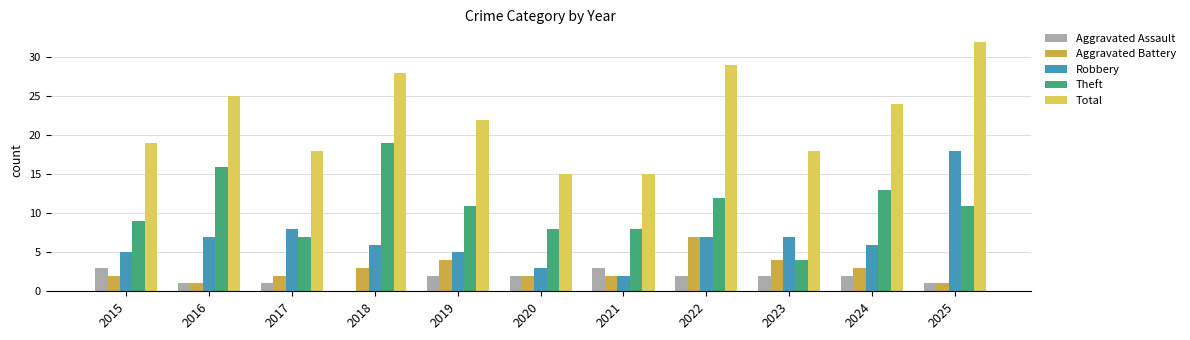

Is the value of Theft at 2016 greater than the value of Total at 2017?

No